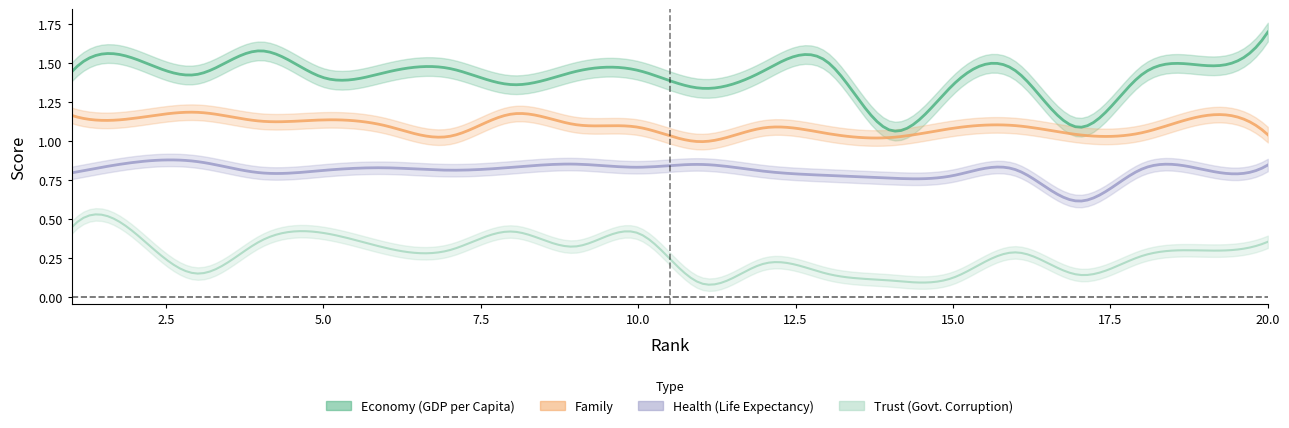

True or false: Economy..GDP.per.Capita. has a value of 1.1 at 17.

True